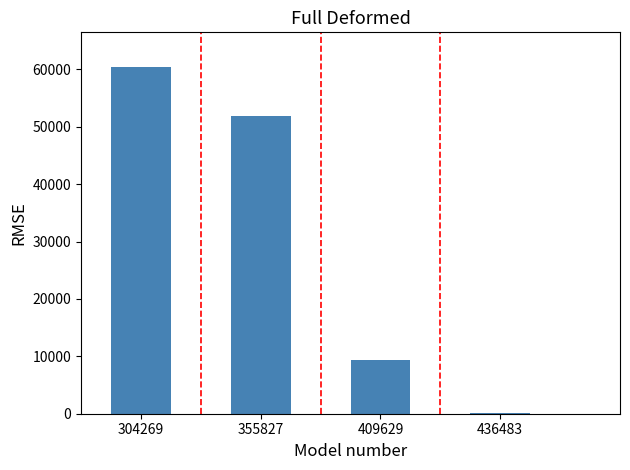

Are the bars horizontal?

No